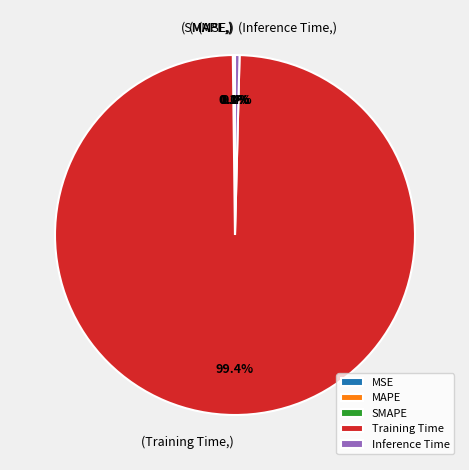

Which slice is the largest?

Training Time